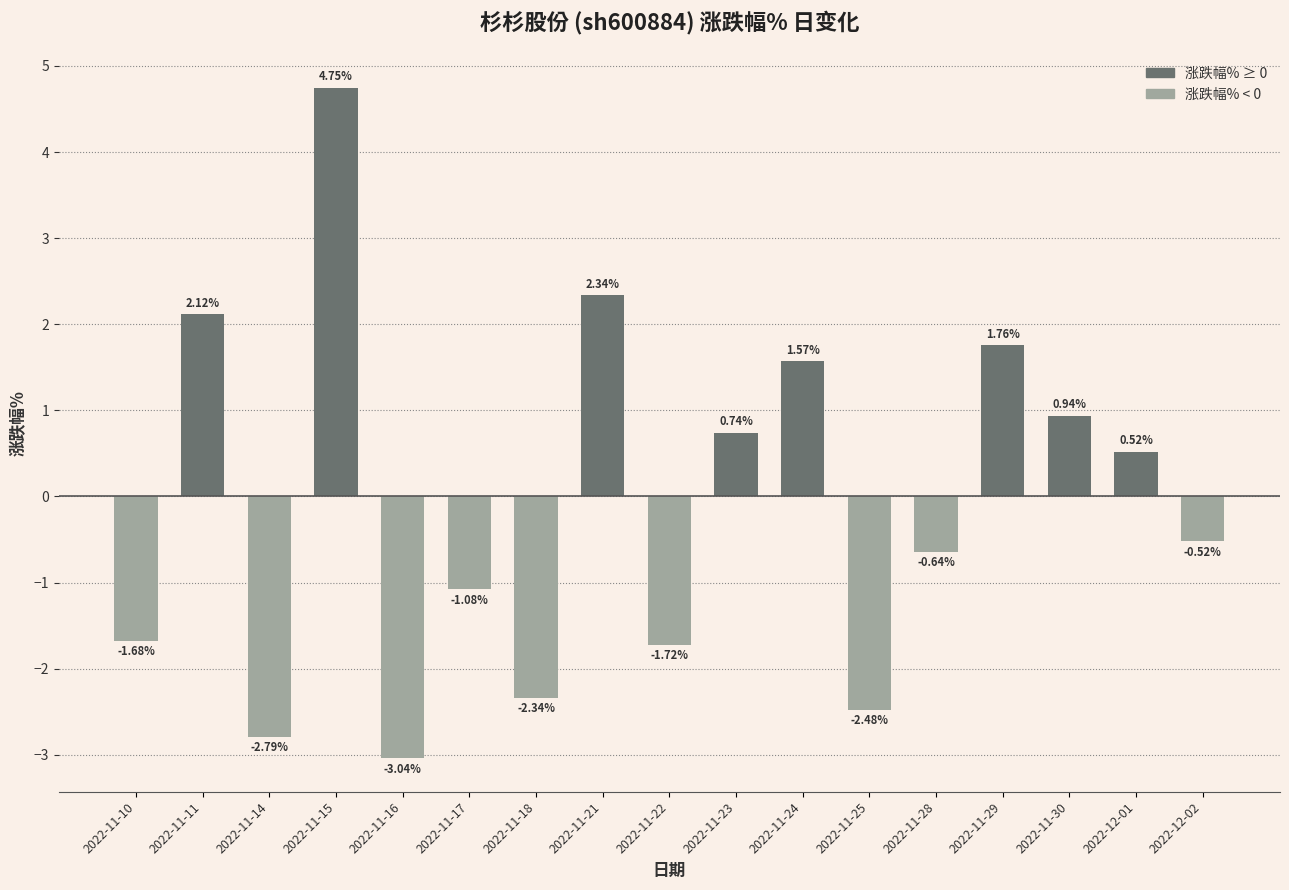

Does the chart contain any negative values?

Yes